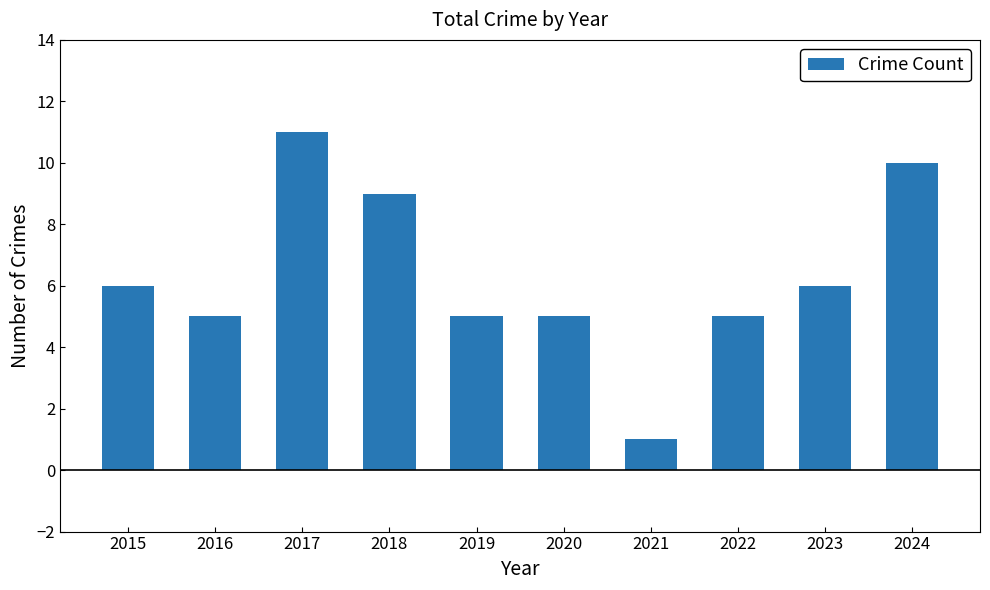

What is the difference between the second highest and minimum values?

9